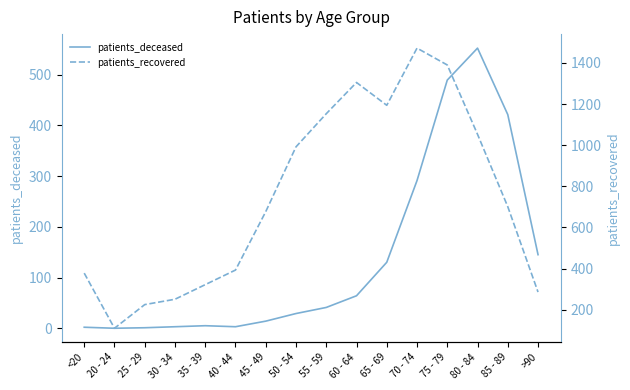

Where does the patients_recovered series first go above 701?

50 - 54